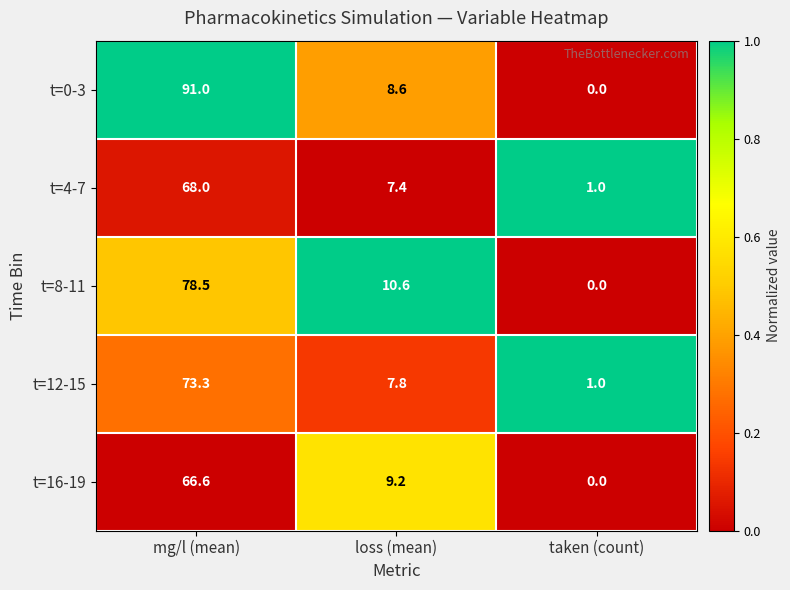

Which series has the largest total across all categories?

t=0-3